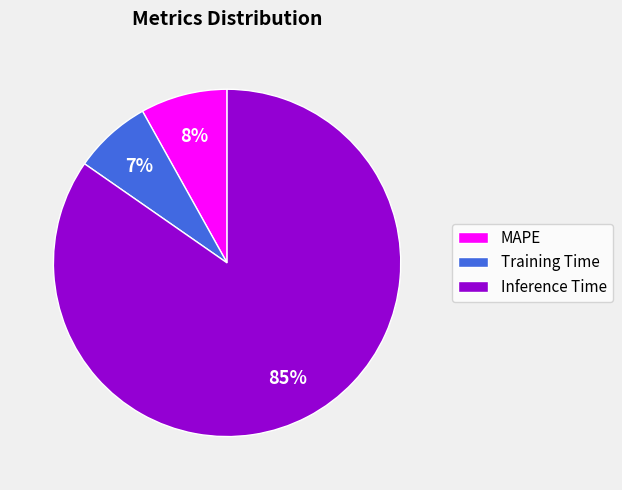

How many slices are in this pie chart?

3